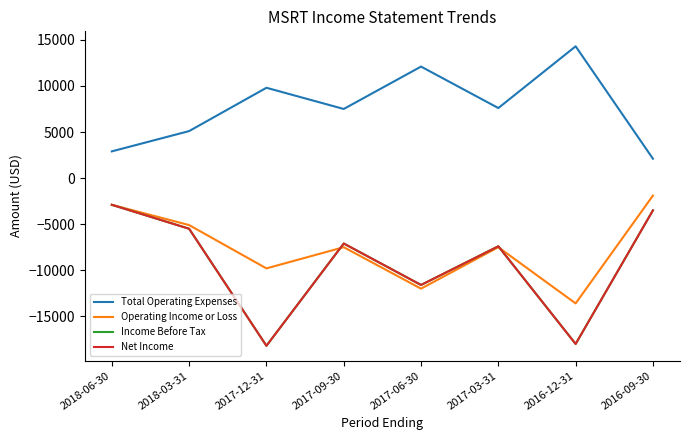

At which category is the sum across all series the highest?

2018-06-30